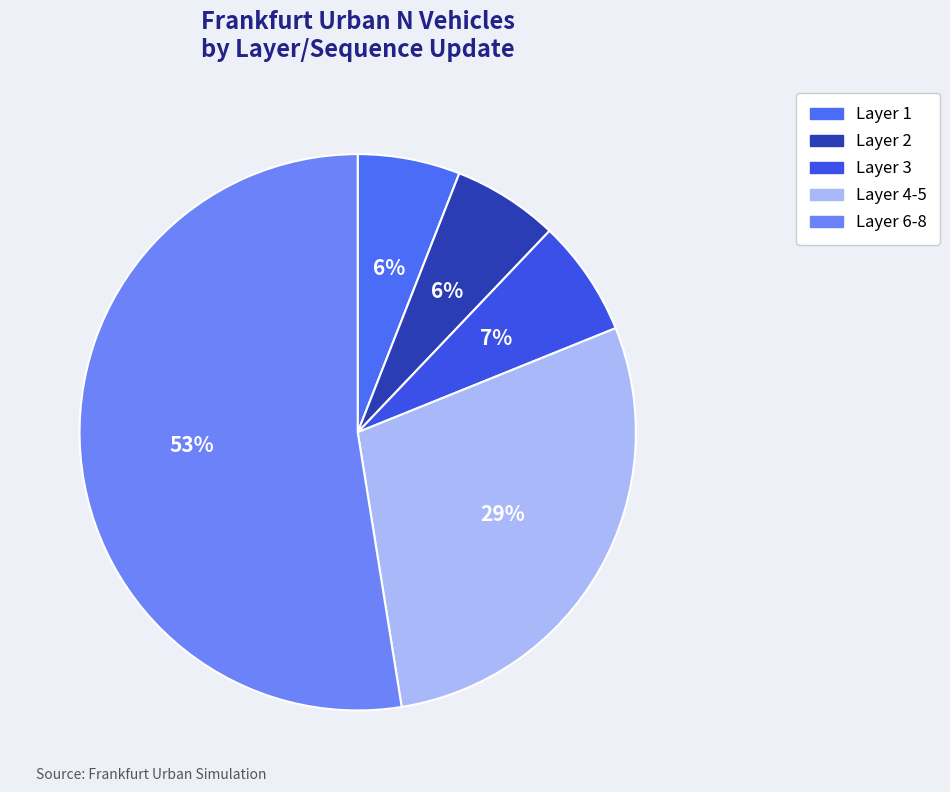

Count the number of slices in the pie.

5